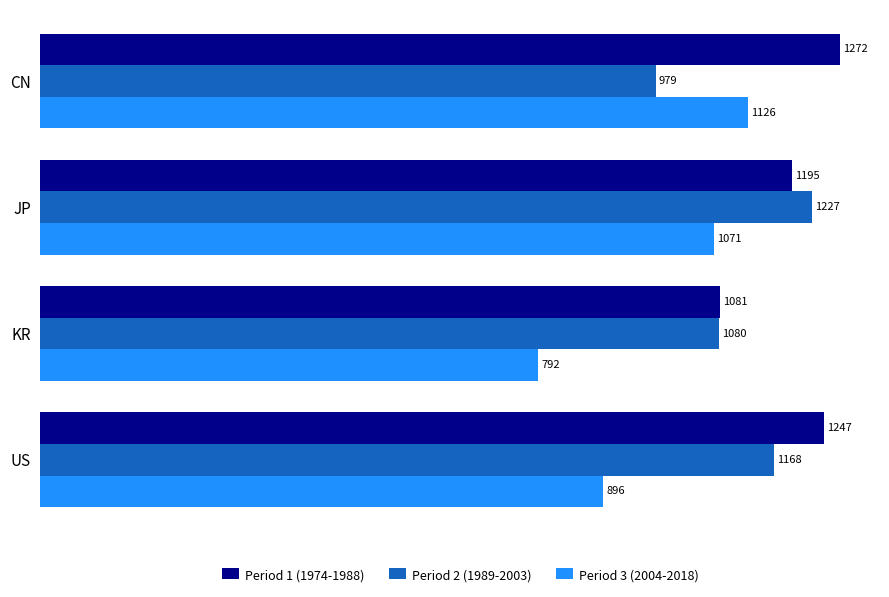

List the labels in order of Period 3 (2004-2018) value, smallest first.

KR, US, JP, CN